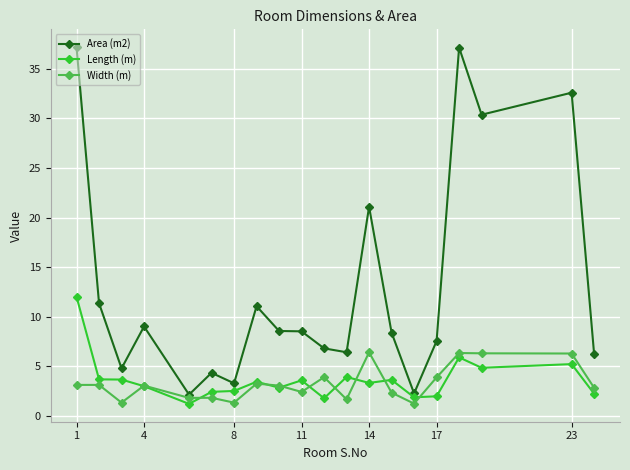

Which series has the largest range (max minus min)?

Area (m2)